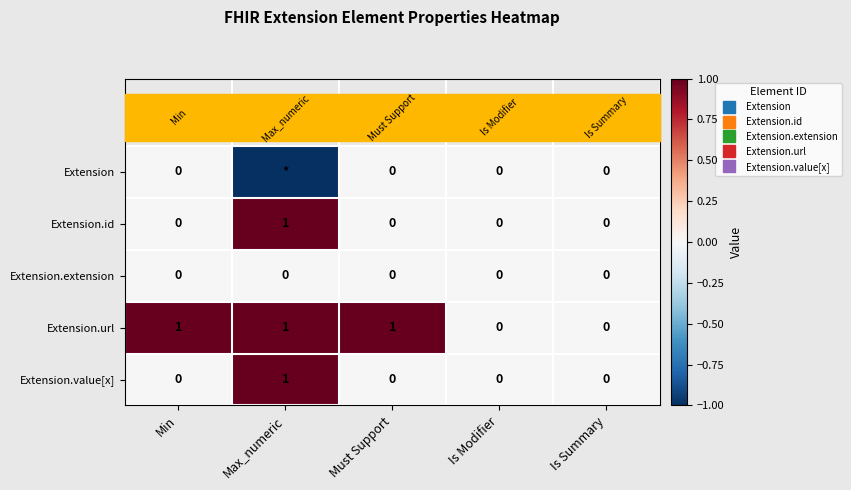

Count the number of data series in this chart.

5